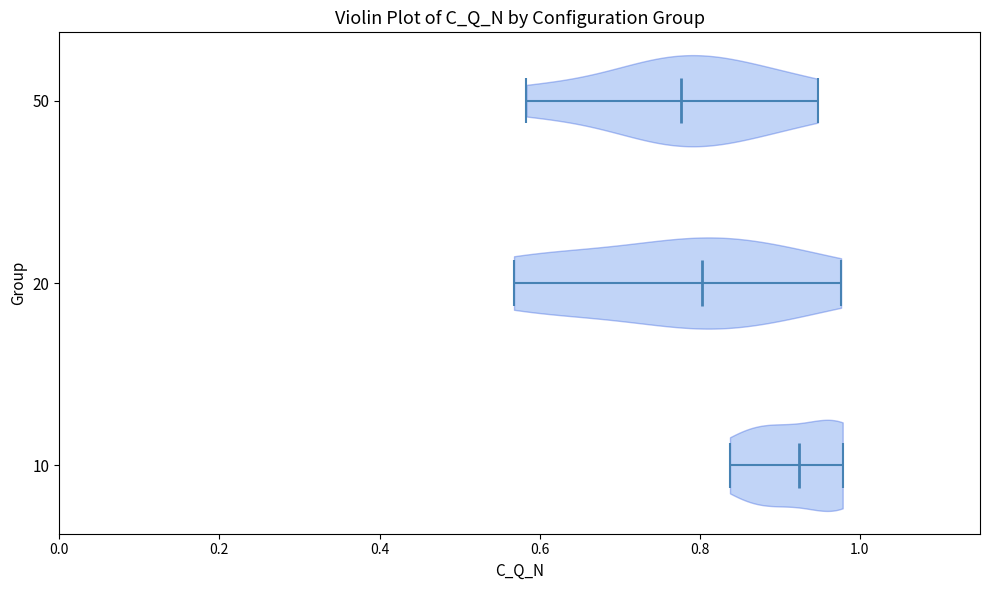

Reading bottom to top, read every violin against the x-axis: where its median line is, and the lowest and highest points it reaches. The values are not printed on the chart, so give them approximately, as read against the axis.

10: median line 0.92, lowest point 0.84, highest point 0.98
20: median line 0.80, lowest point 0.56, highest point 0.98
50: median line 0.78, lowest point 0.58, highest point 0.94